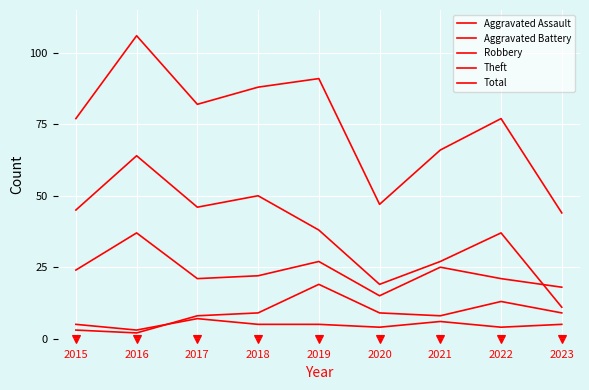

Reading left to right, extract all data points from this chart.

Aggravated Assault: 2015=5	2016=3	2017=7	2018=5	2019=5	2020=4	2021=6	2022=4	2023=5
Aggravated Battery: 2015=3	2016=2	2017=8	2018=9	2019=19	2020=9	2021=8	2022=13	2023=9
Robbery: 2015=24	2016=37	2017=21	2018=22	2019=27	2020=15	2021=25	2022=21	2023=18
Theft: 2015=45	2016=64	2017=46	2018=50	2019=38	2020=19	2021=27	2022=37	2023=11
Total: 2015=77	2016=106	2017=82	2018=88	2019=91	2020=47	2021=66	2022=77	2023=44